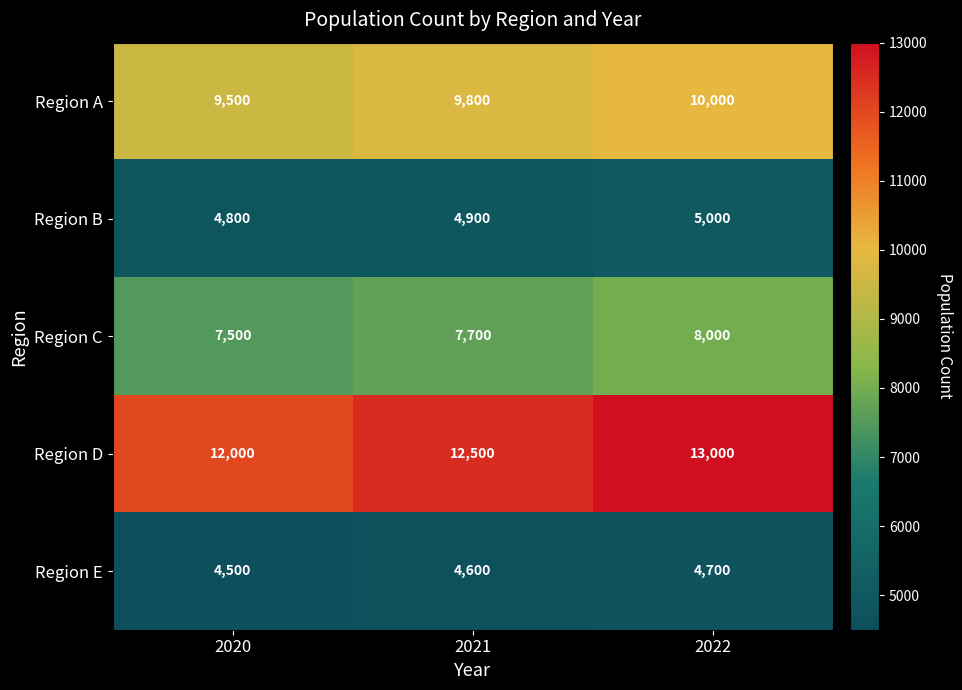

At how many categories does at least one series exceed 12158?

2